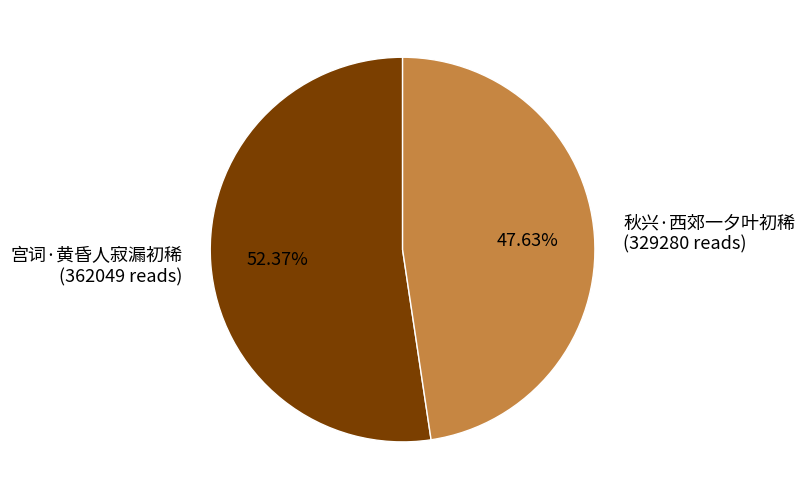

The 秋兴·西郊一夕叶初稀 slice represents 34% of the pie. True or false?

False